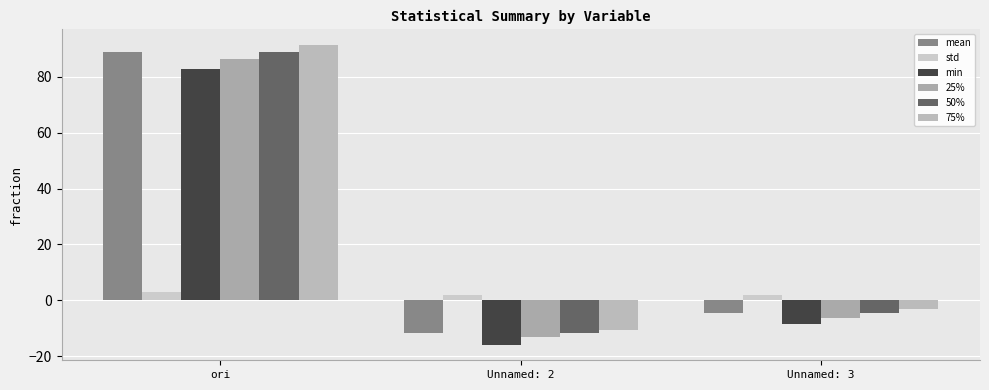

How many values in 75% are above zero?

1